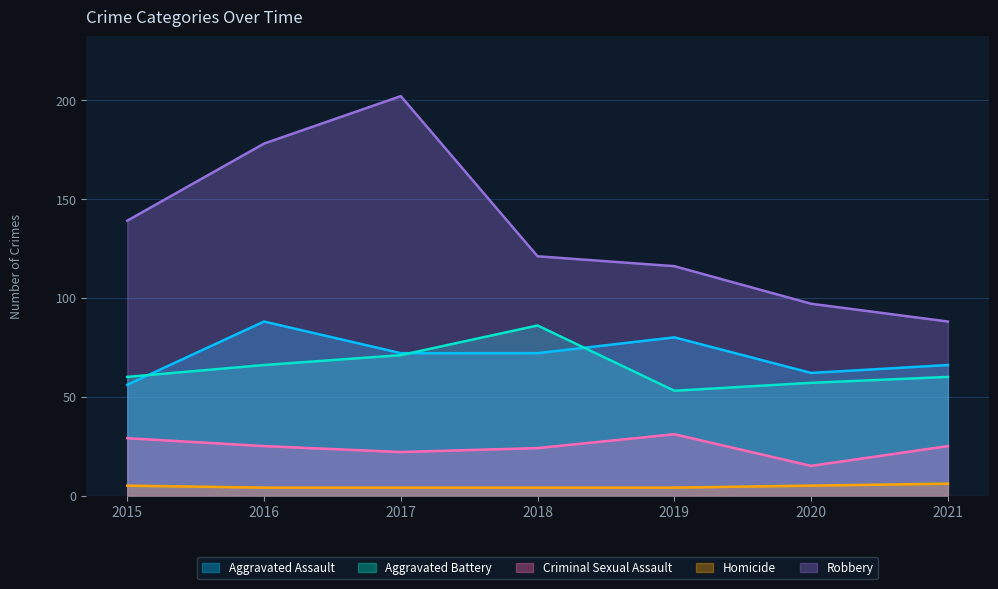

Reading left to right, what are all the values shown in this chart?

Aggravated Assault: 56	88	72	72	80	62	66
Aggravated Battery: 60	66	71	86	53	57	60
Criminal Sexual Assault: 29	25	22	24	31	15	25
Homicide: 5	4	4	4	4	5	6
Robbery: 139	178	202	121	116	97	88